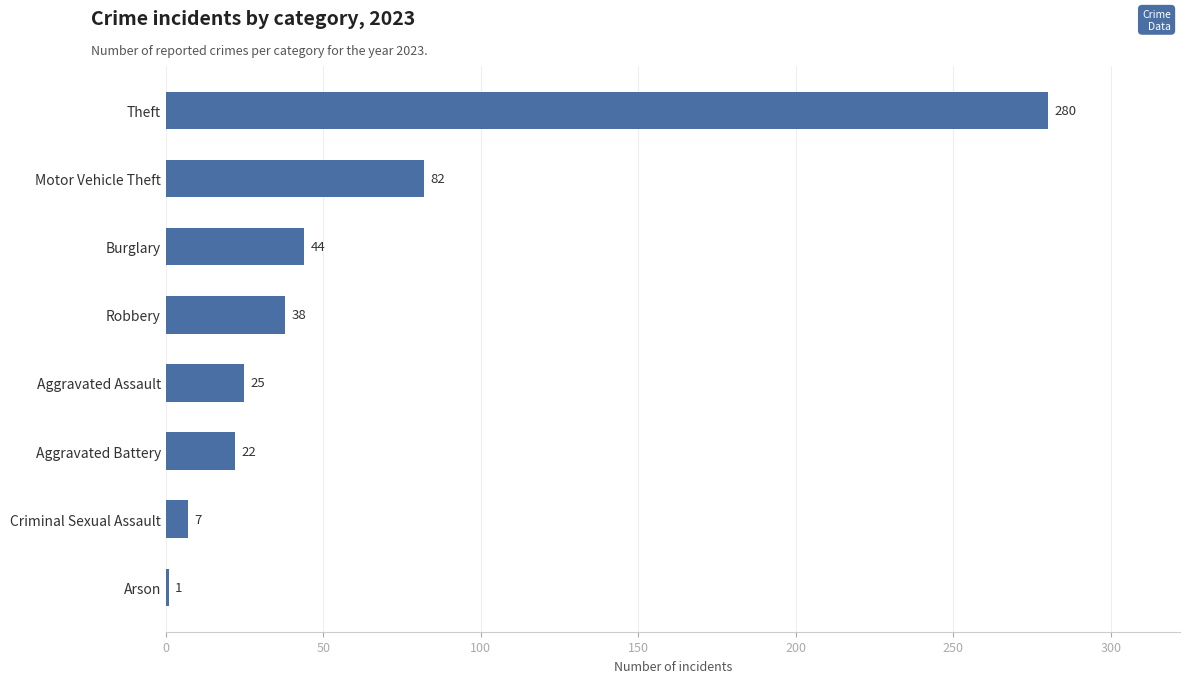

Which label corresponds to the smallest value in the chart?

Arson